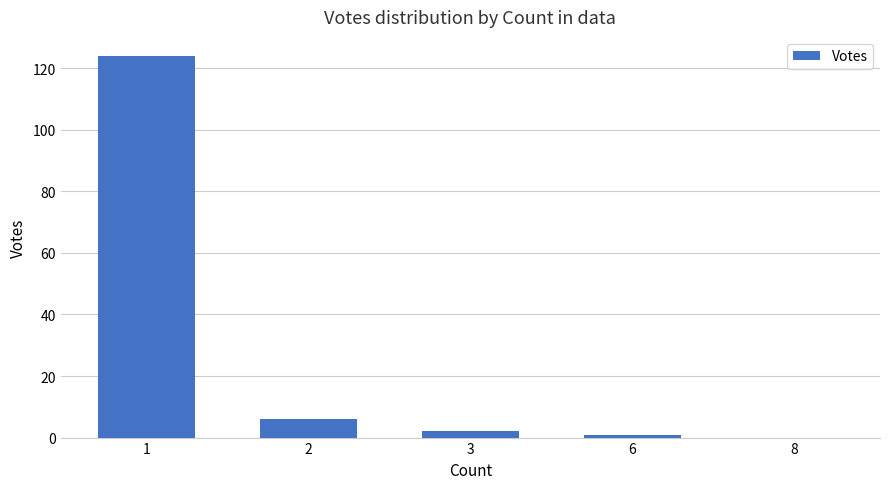

Is it true that the value at 8 is 50?

False